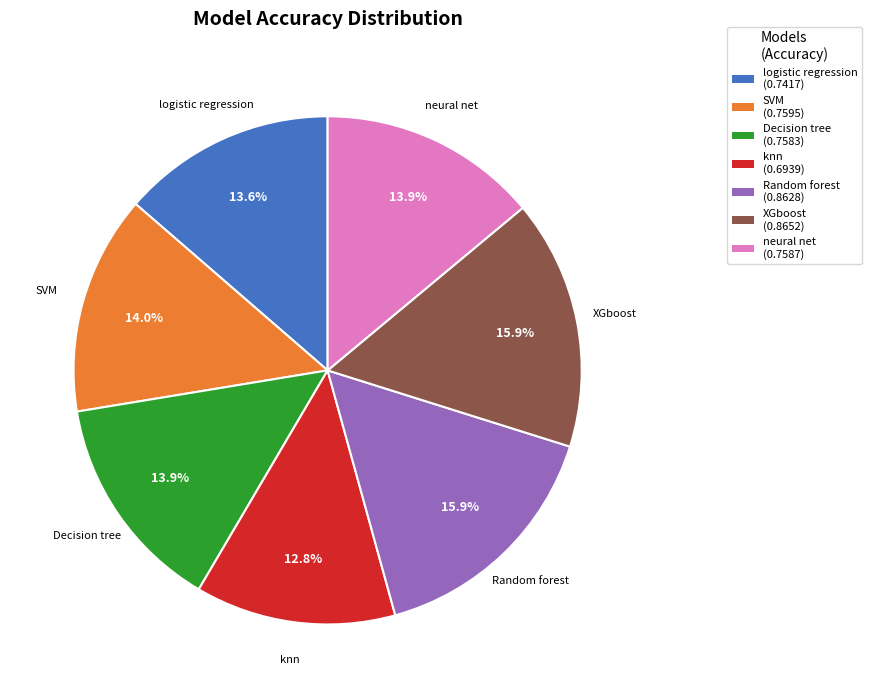

Is there any slice that represents more than half of the pie?

No